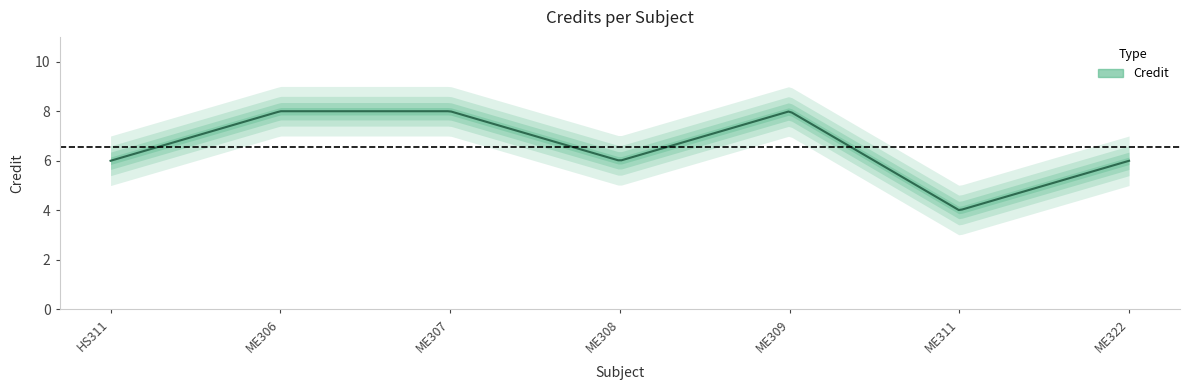

What value does the data have at 2?

8